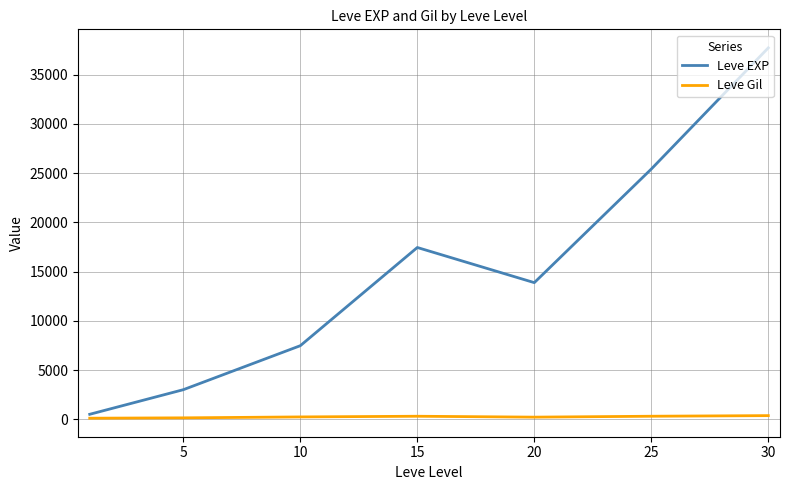

What is the minimum value for Leve EXP?

510.2